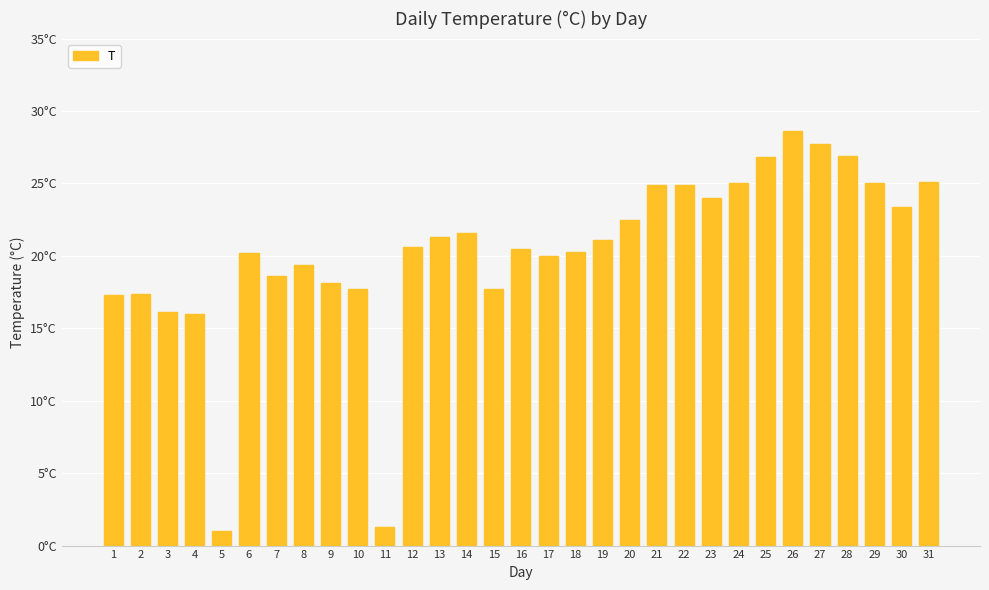

What is the difference between the maximum and second lowest values?

27.3